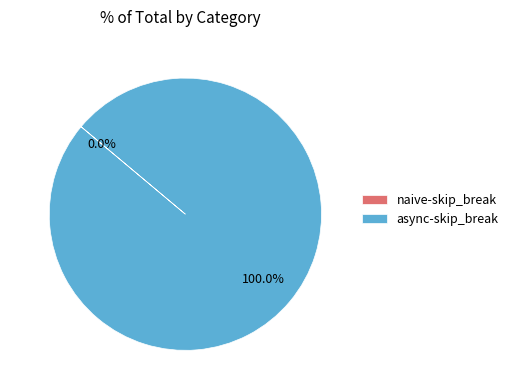

What is the largest slice in the pie chart?

async-skip_break